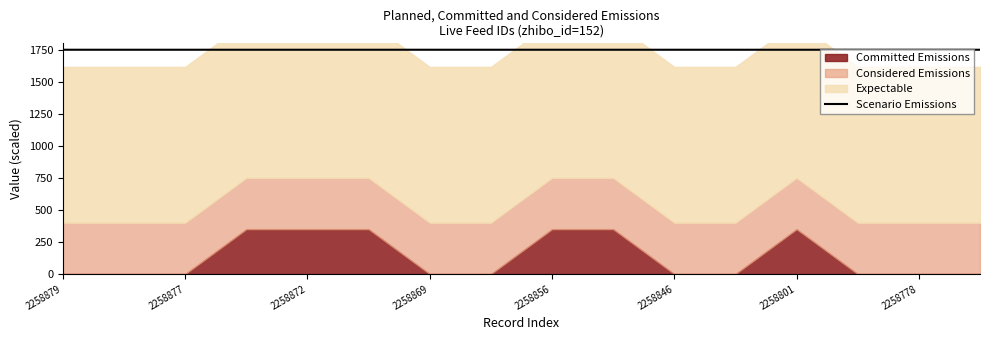

The Scenario Emissions series shows 1750.0 at 2258877. True or false?

True